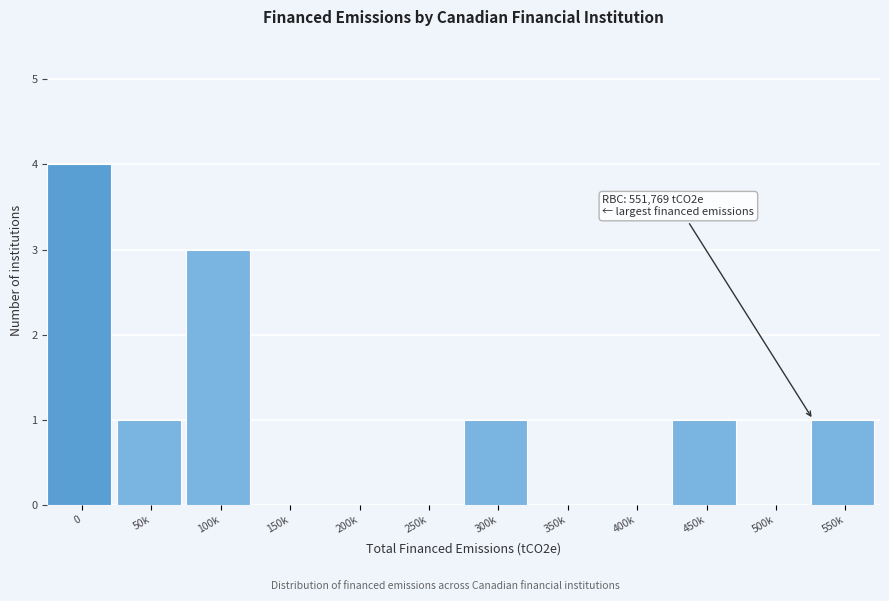

Reading left to right, extract all data points from this chart.

0=4	50k=1	100k=3	150k=0	200k=0	250k=0	300k=1	350k=0	400k=0	450k=1	500k=0	550k=1